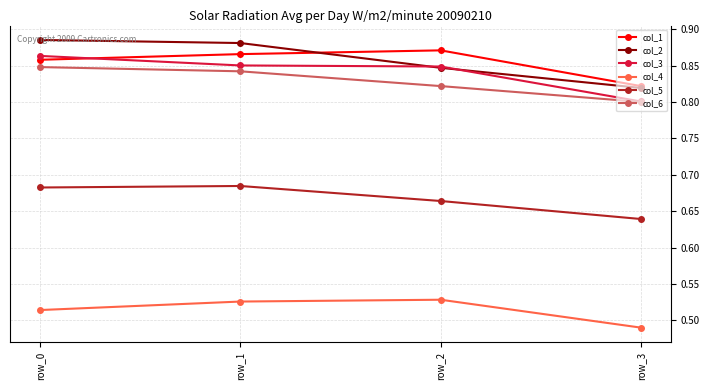

Which category has the highest value in the col_3 series?

row_0